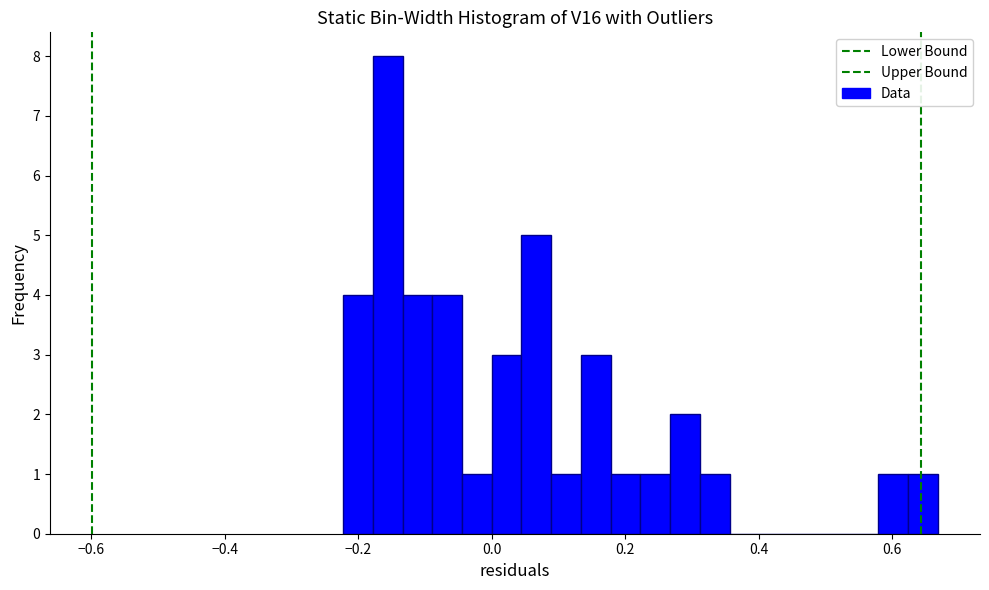

Read against the x-axis, roughly where is the centre of the tallest bar?

-0.16